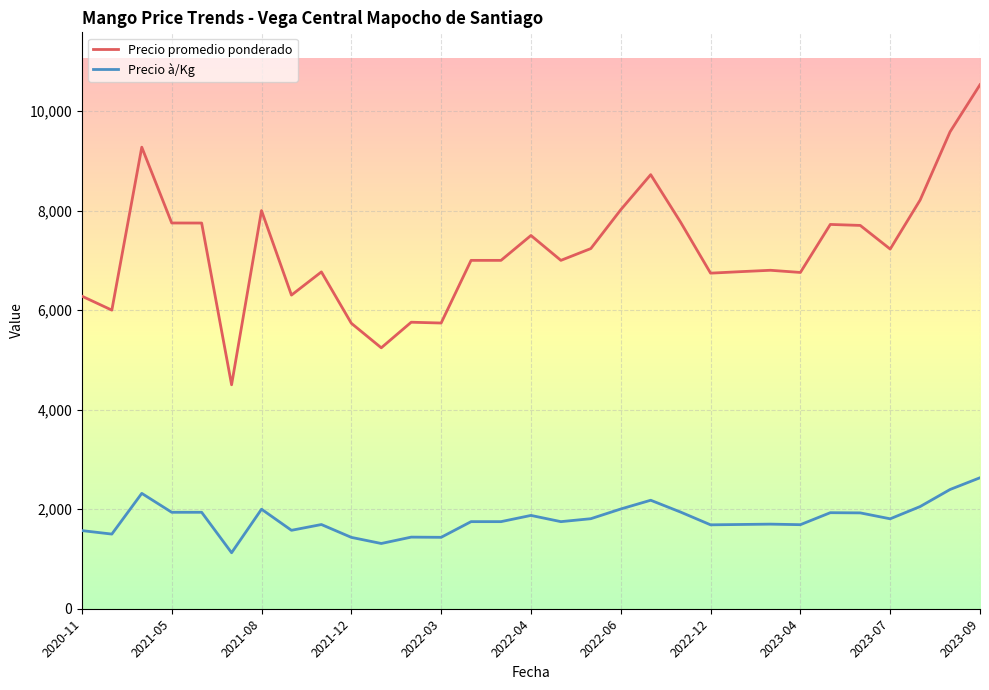

True or false: Precio à/Kg has more than 0 points higher than both neighbors.

True